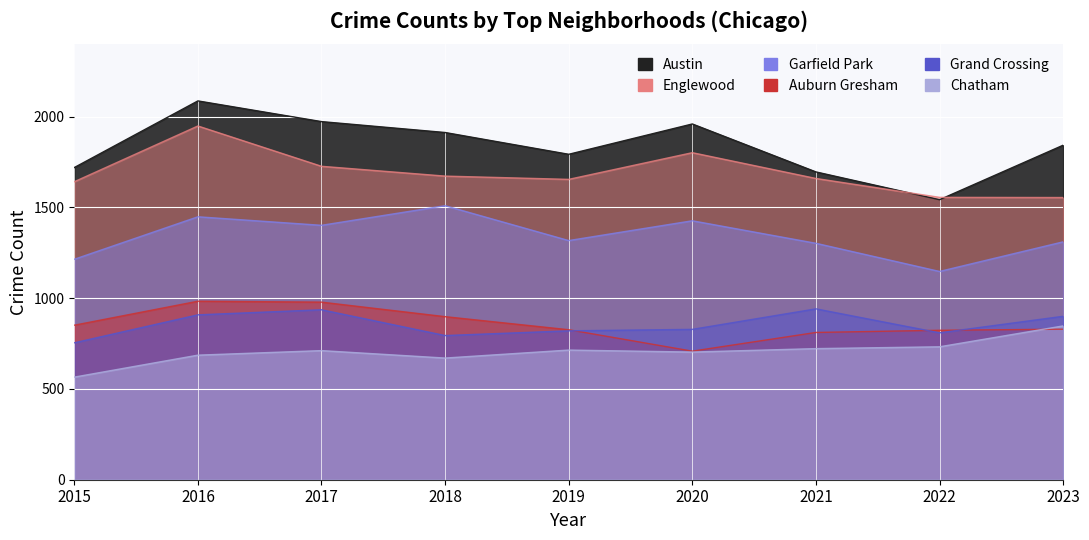

Which label corresponds to the smallest value in the chart?

2015